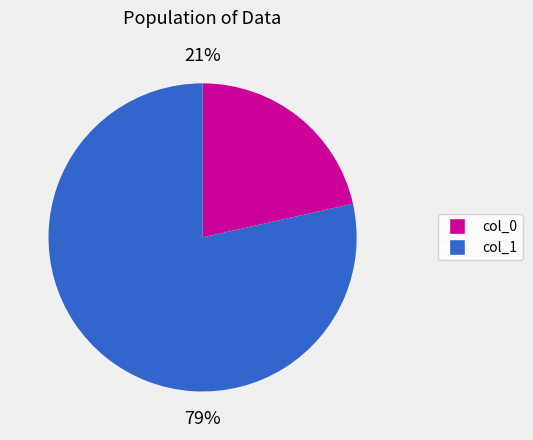

To the nearest percent, what is the average slice percentage?

50%